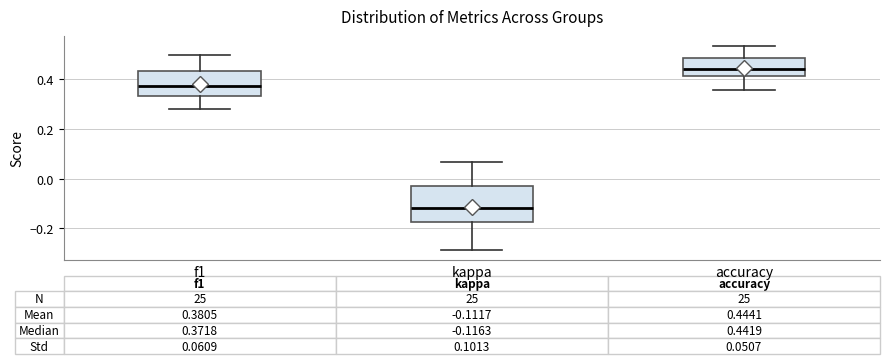

Which box's median line is the highest?

accuracy